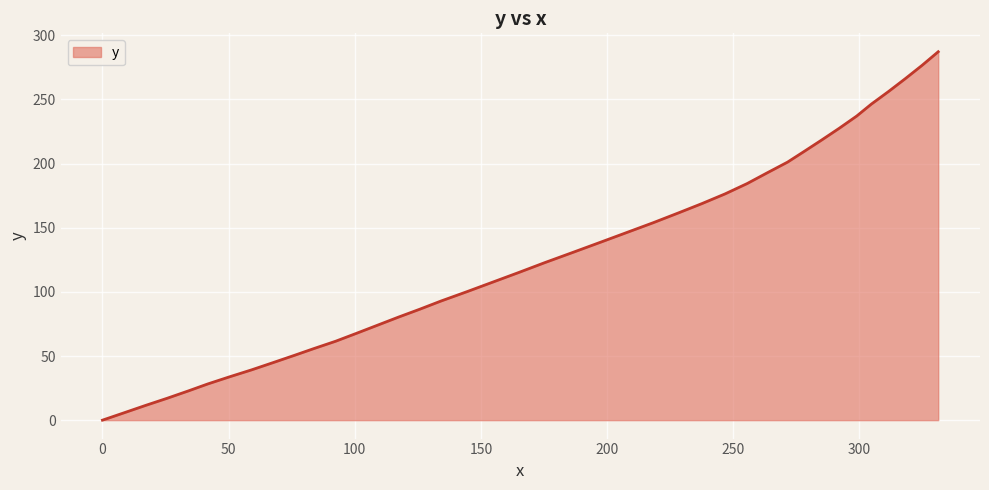

What is the difference between the second highest and second lowest values?

270.8